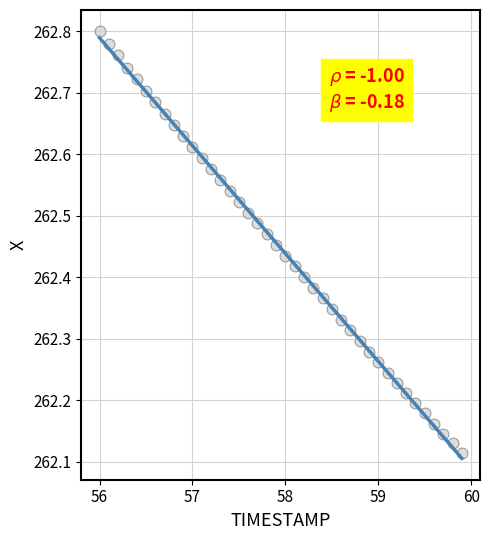

What is the range of X values (max minus min)?

3.9